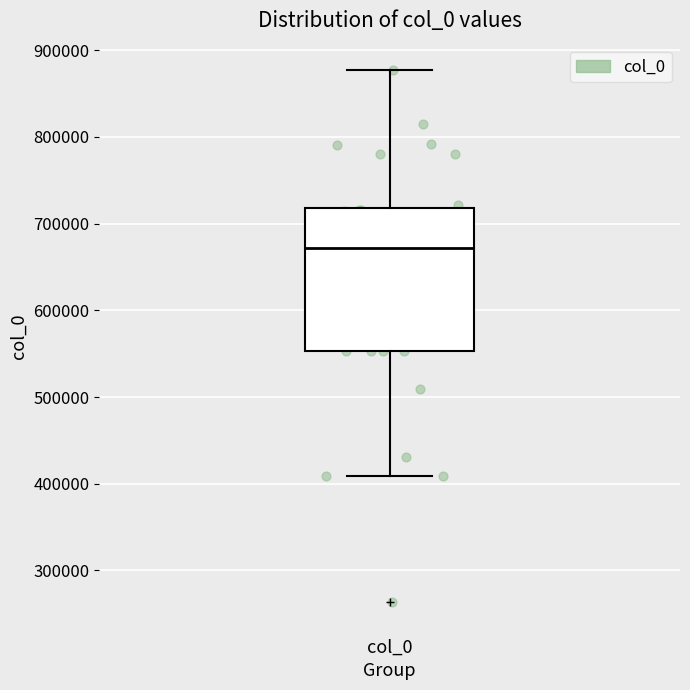

Read this box plot against the y-axis: the position of the median line, the range covered by the box, and the ends of both whiskers. The values are not printed on the chart, so give them approximately, as read against the axis.

median 670000, box 550000 to 720000, whiskers 410000 to 880000